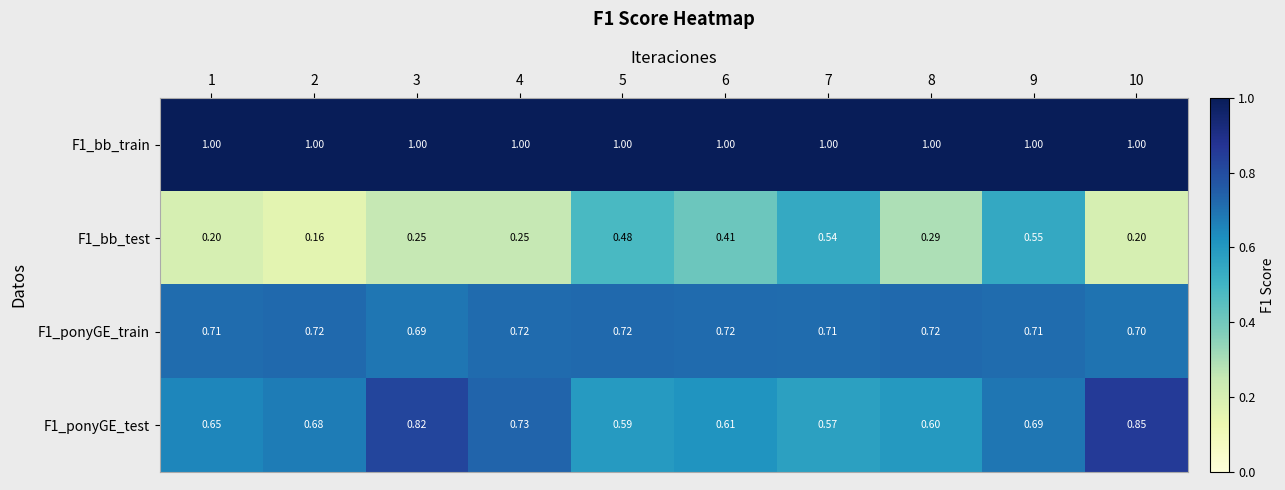

Is the value of F1_ponyGE_test at 10 greater than the value of F1_bb_test at 1?

Yes